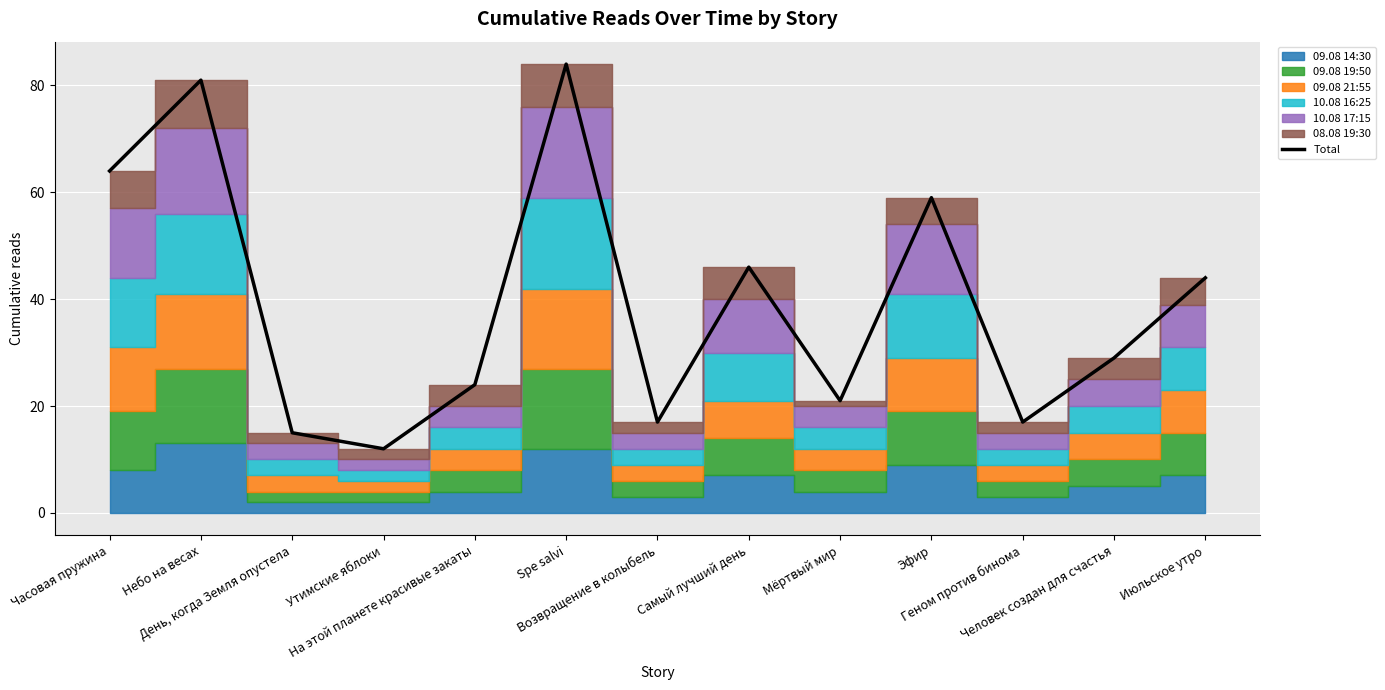

Reading left to right, what are all the values shown in this chart?

Часовая пружина=64	Небо на весах=81	День, когда Земля опустела=15	Утимские яблоки=12	На этой планете красивые закаты=24	Spe salvi=84	Возвращение в колыбель=17	Самый лучший день=46	Мёртвый мир=21	Эфир=59	Геном против бинома=17	Человек создан для счастья=29	Июльское утро=44